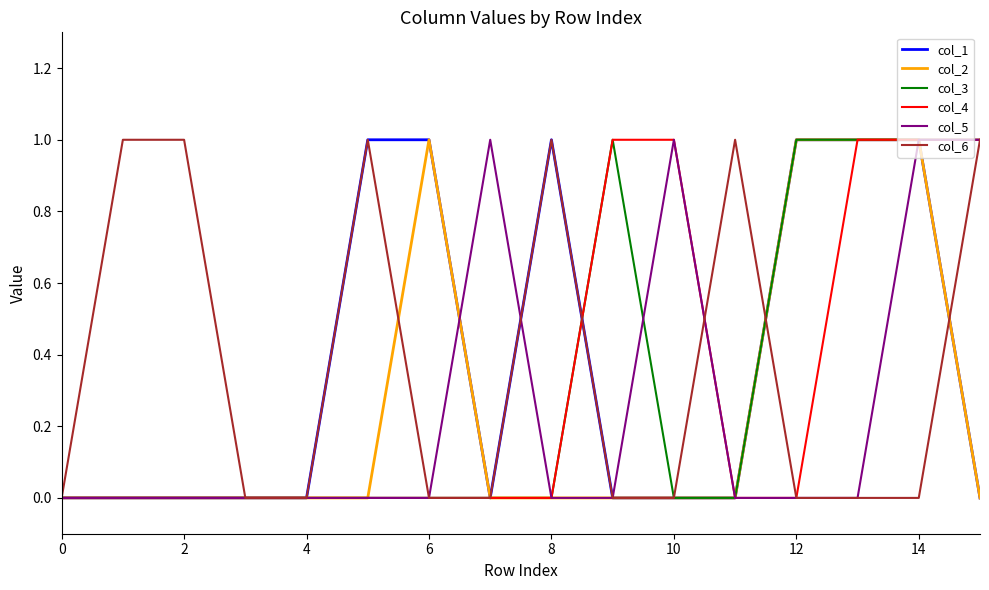

Is this an area chart (filled region under the line)?

No